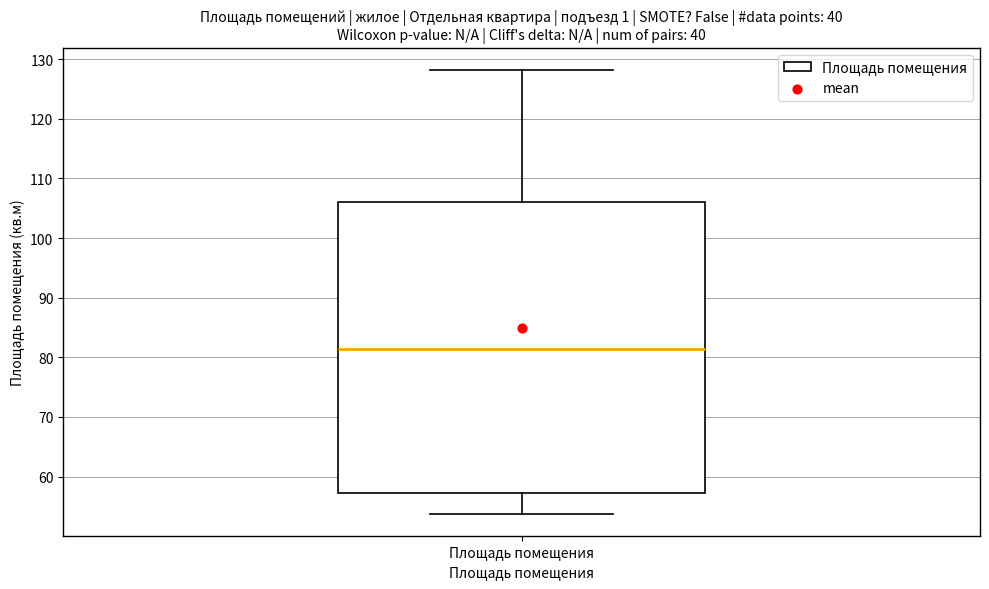

Where is the lower edge of the box for Площадь помещения on the y-axis? The values are not printed on the chart, so give them approximately, as read against the axis.

57